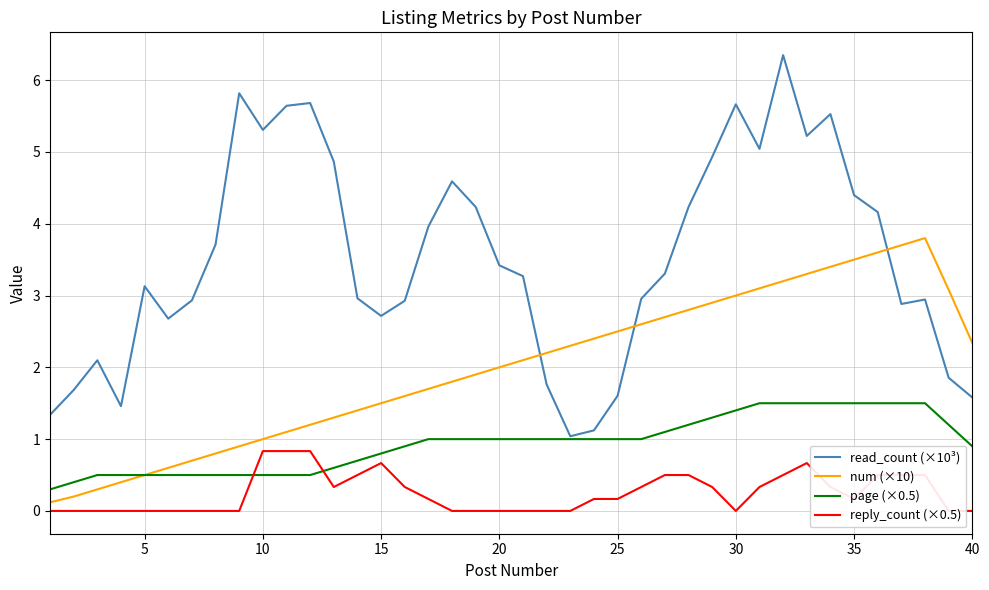

Which series has the largest total across all categories?

read_count (×10³)